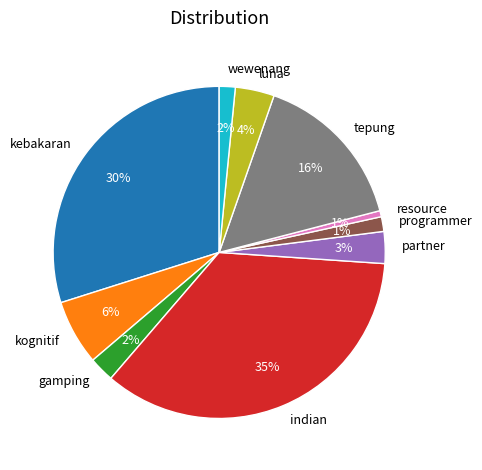

How many slices are in this pie chart?

10